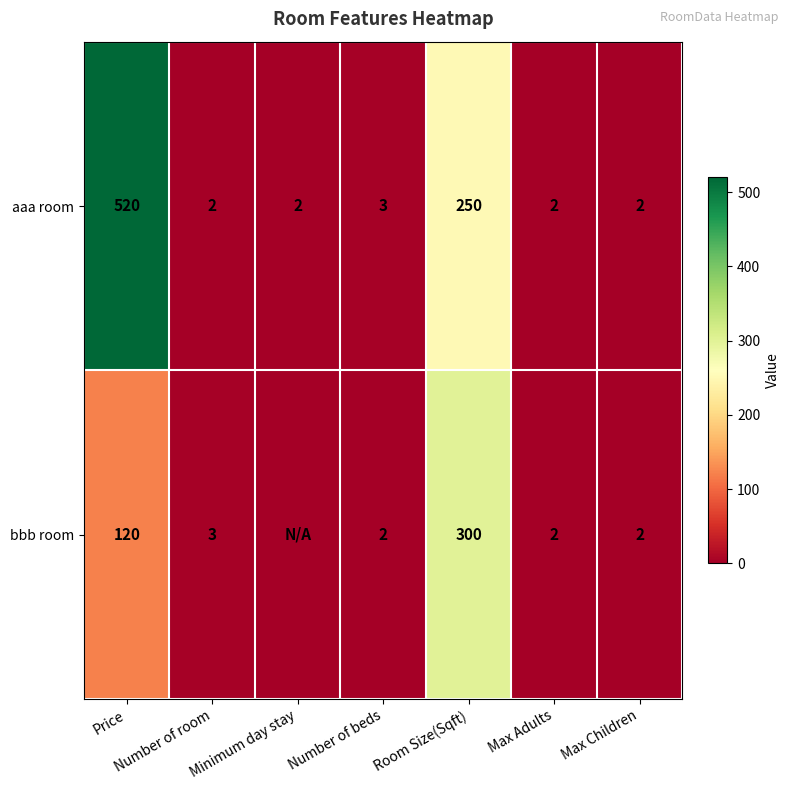

What is the lowest value of the aaa room series?

2